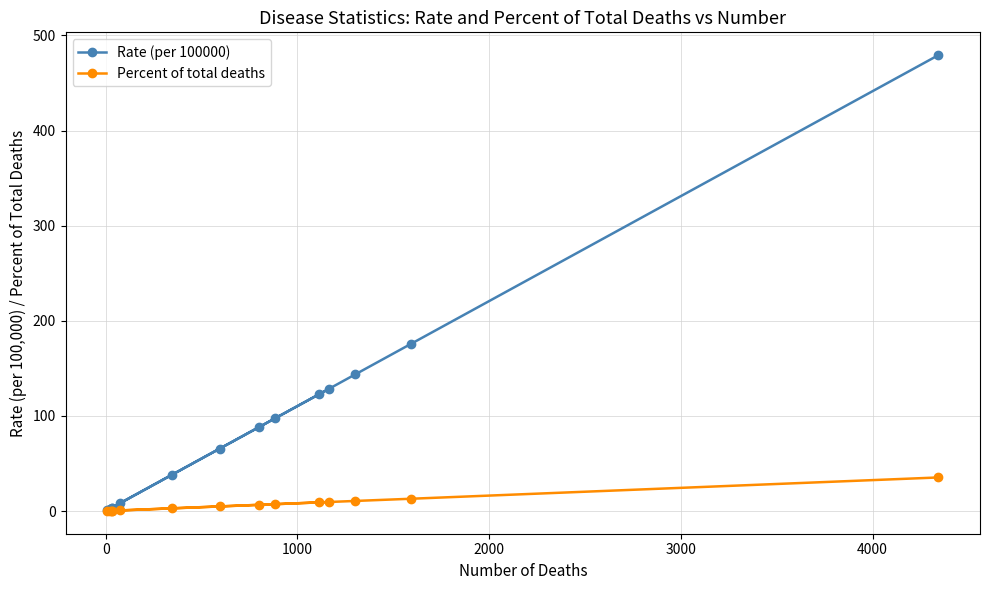

How many values in the Percent of total deaths series are below 6?

7